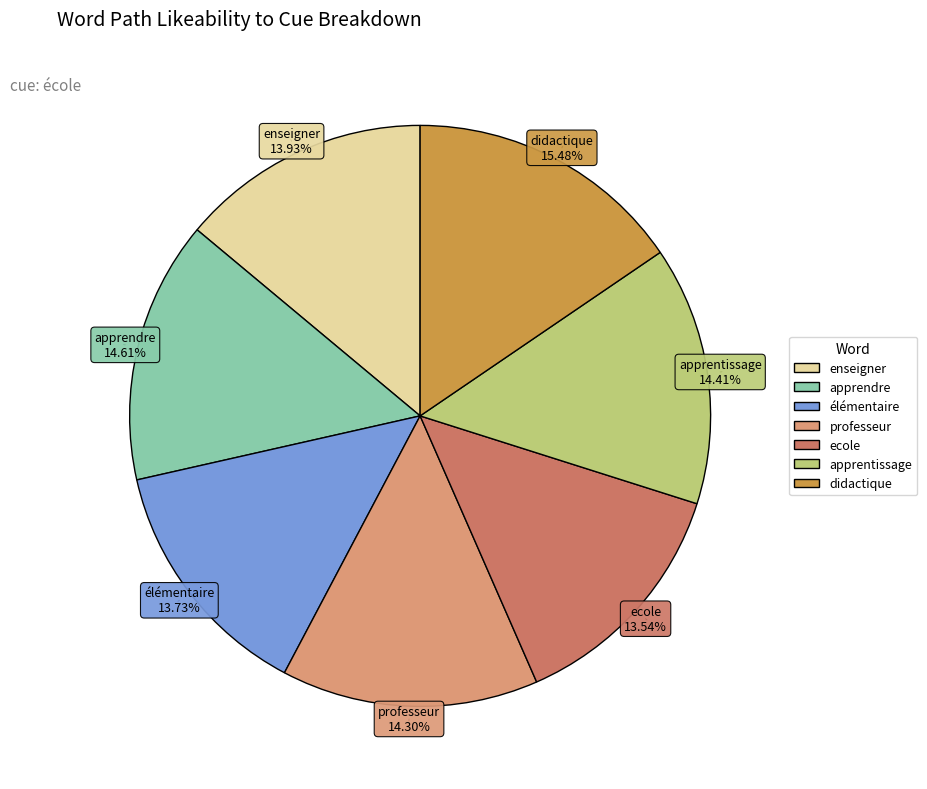

To the nearest percent, what is the difference between the largest and smallest slice percentages?

2%